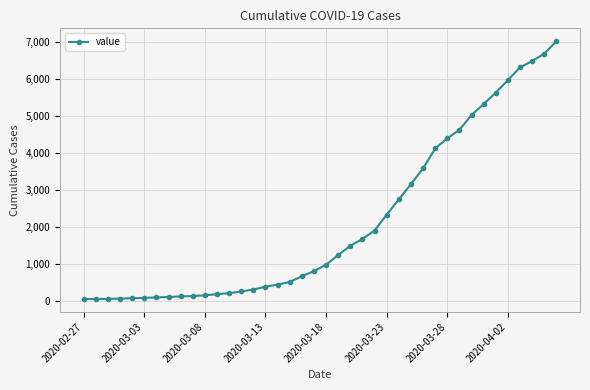

What is the difference between the maximum and minimum values?

6963